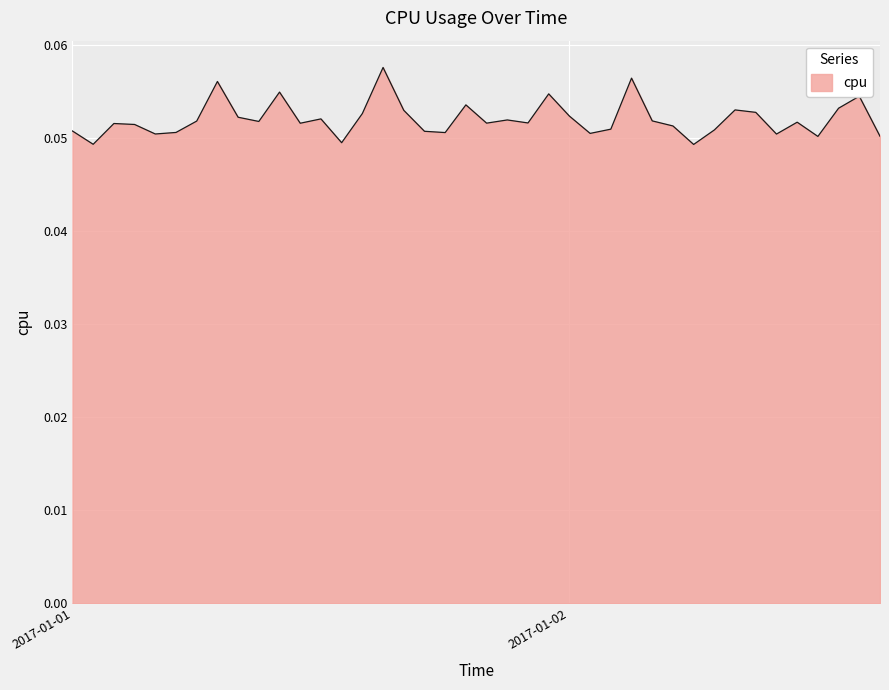

True or false: the data has more than 1 interior local peaks.

True